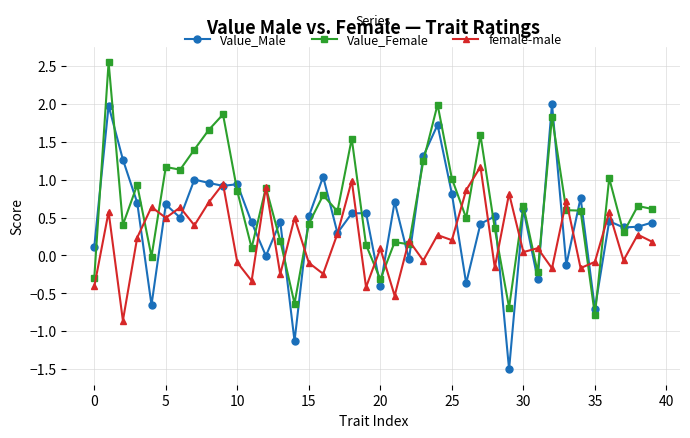

What is the lowest value of the Value_Male series?

-1.5